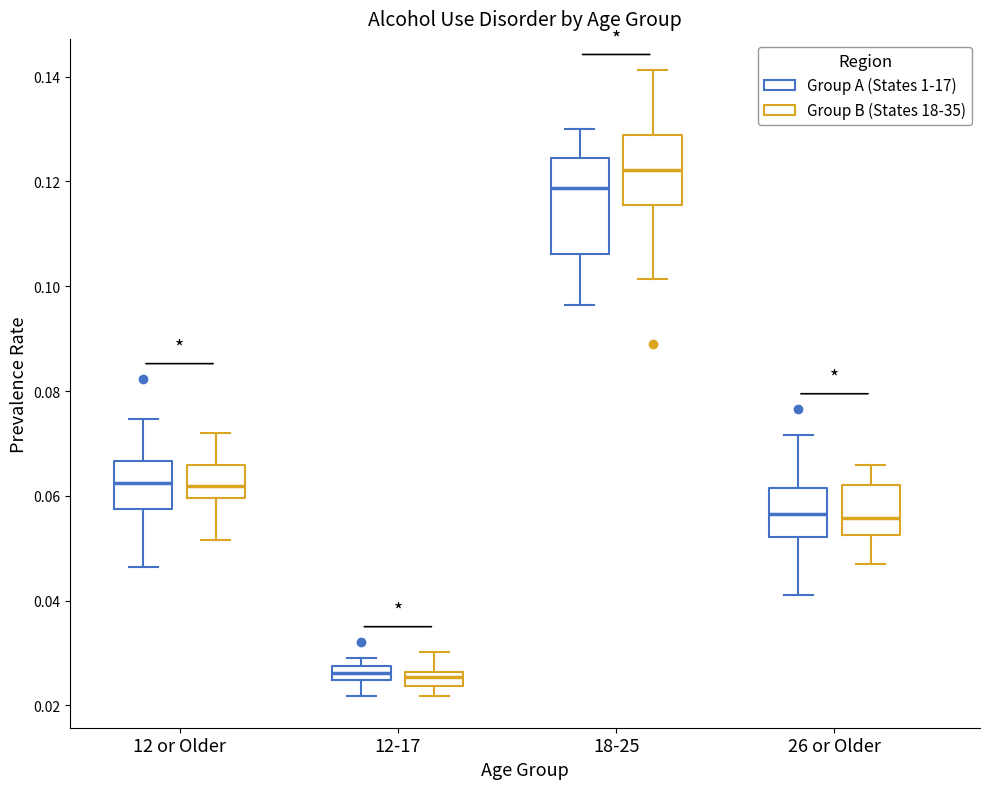

Which box has the highest median line?

18-25 (Group B (States 18-35))